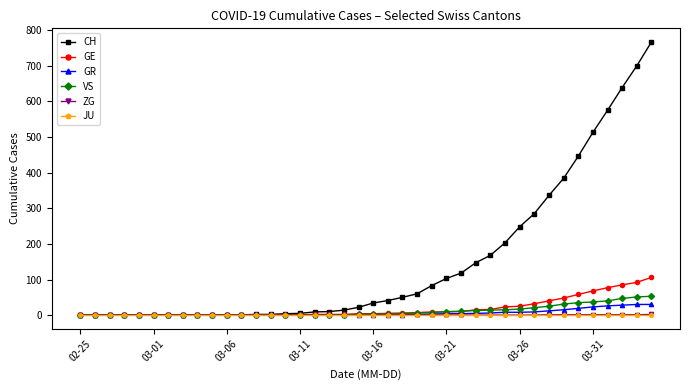

Which series has the largest total across all categories?

CH